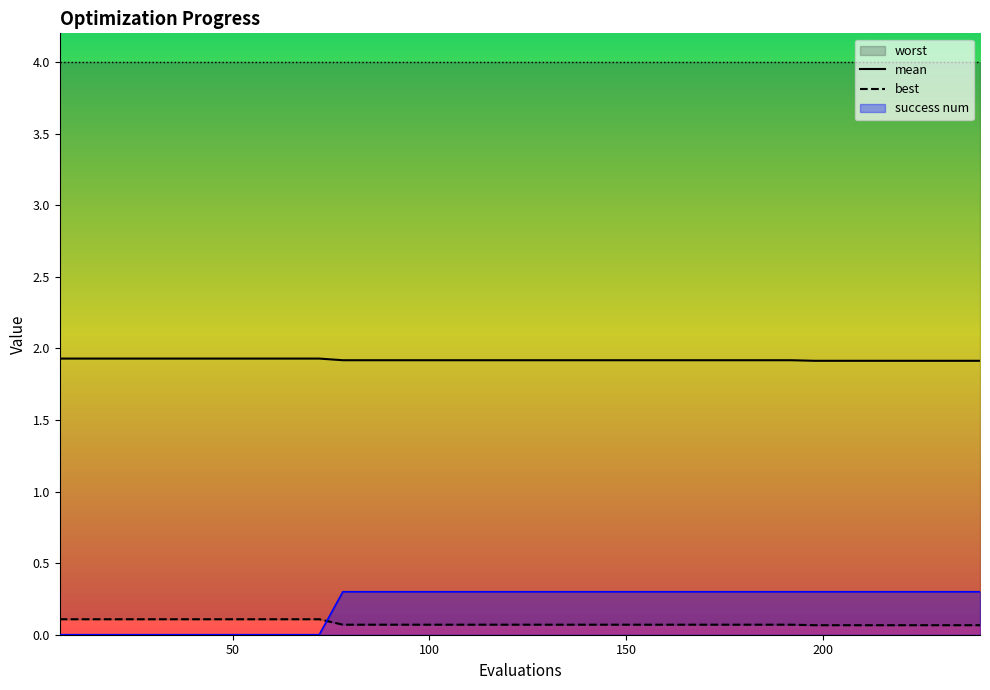

The value of mean at 150 is 1.9. True or false?

True